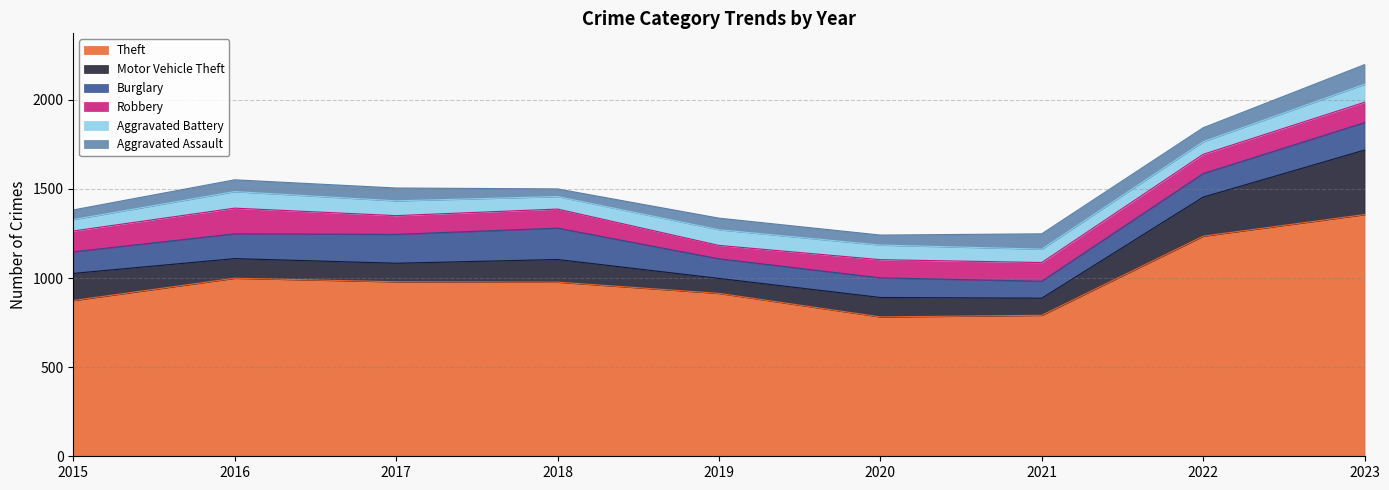

What is the value of the Motor Vehicle Theft point at the 8th from the left?

219